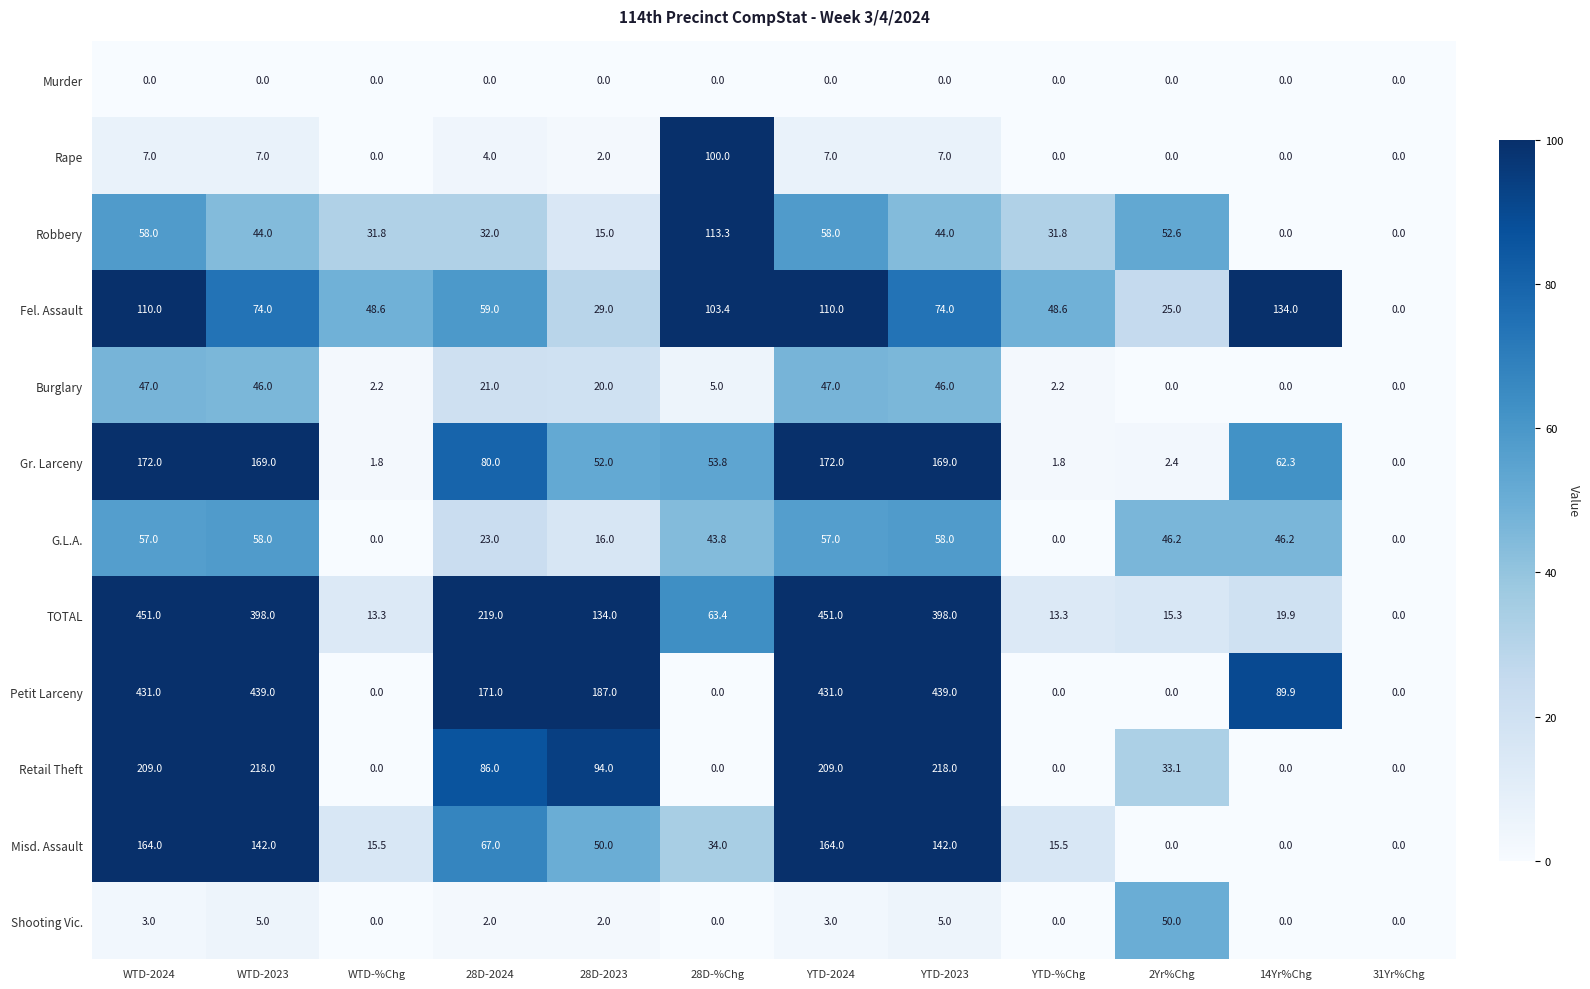

Rank the series at WTD-2023 from highest to lowest value.

Petit Larceny, TOTAL, Retail Theft, Gr. Larceny, Misd. Assault, Fel. Assault, G.L.A., Burglary, Robbery, Rape, Shooting Vic., Murder